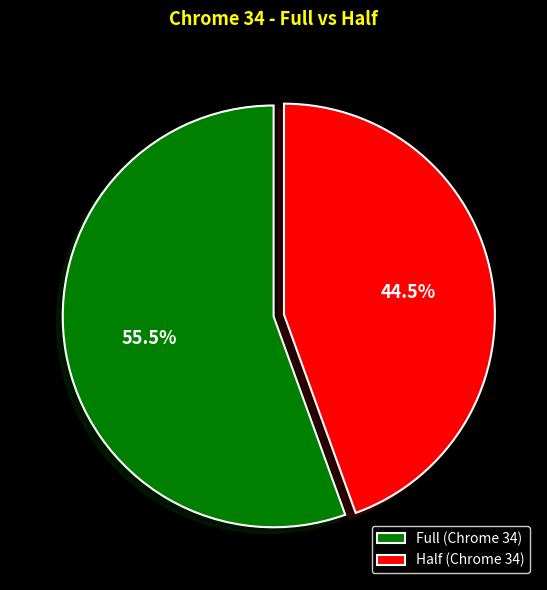

To the nearest percent, what is the difference between the Half and Full slice percentages?

11%